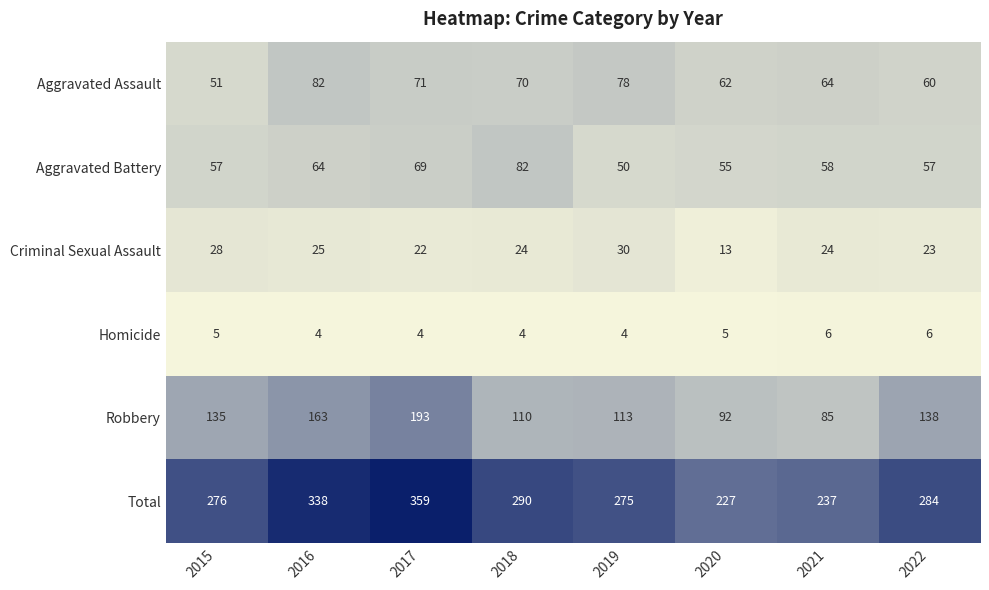

At which category is the sum across all series the highest?

2017